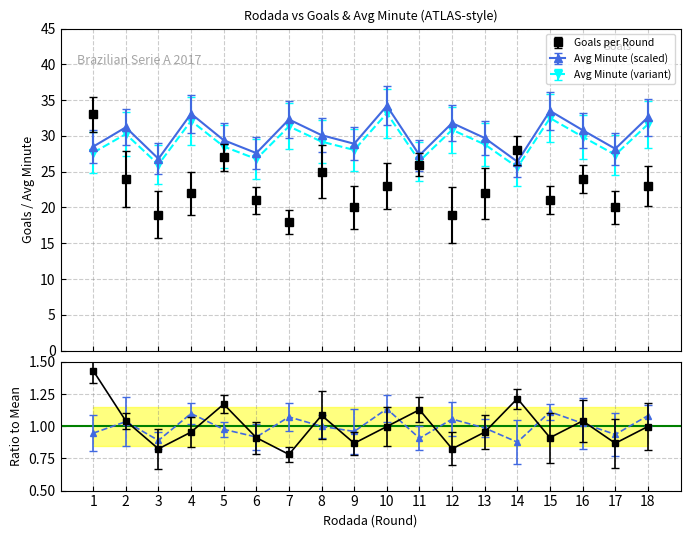

What is the value of the Avg Minute (variant) point at the 15th from the left?

32.5